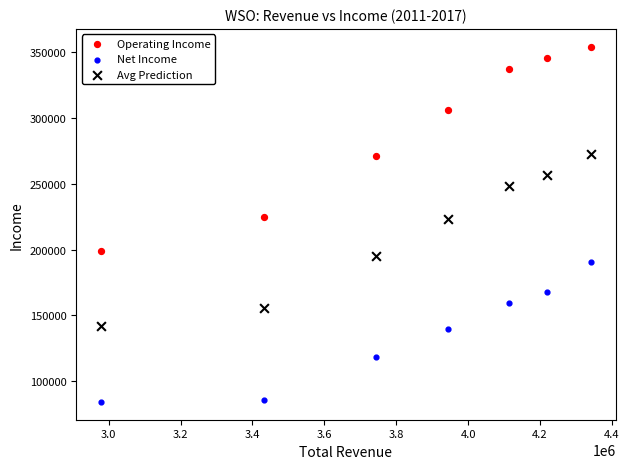

In the Avg Prediction series, what Y value is closest to 207050?

194950